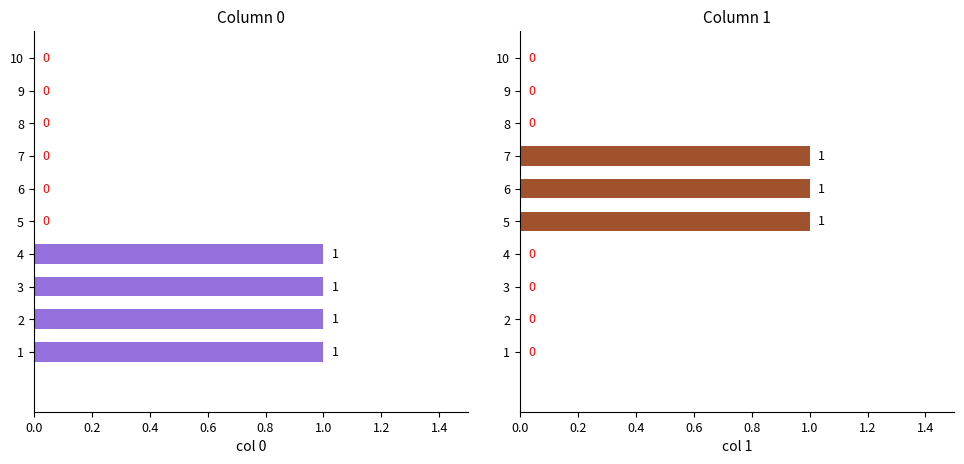

Which has a higher value, 3 or 2?

3